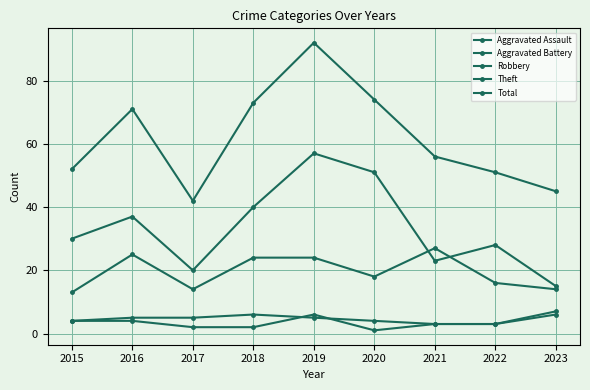

How many data points does each series have?

9